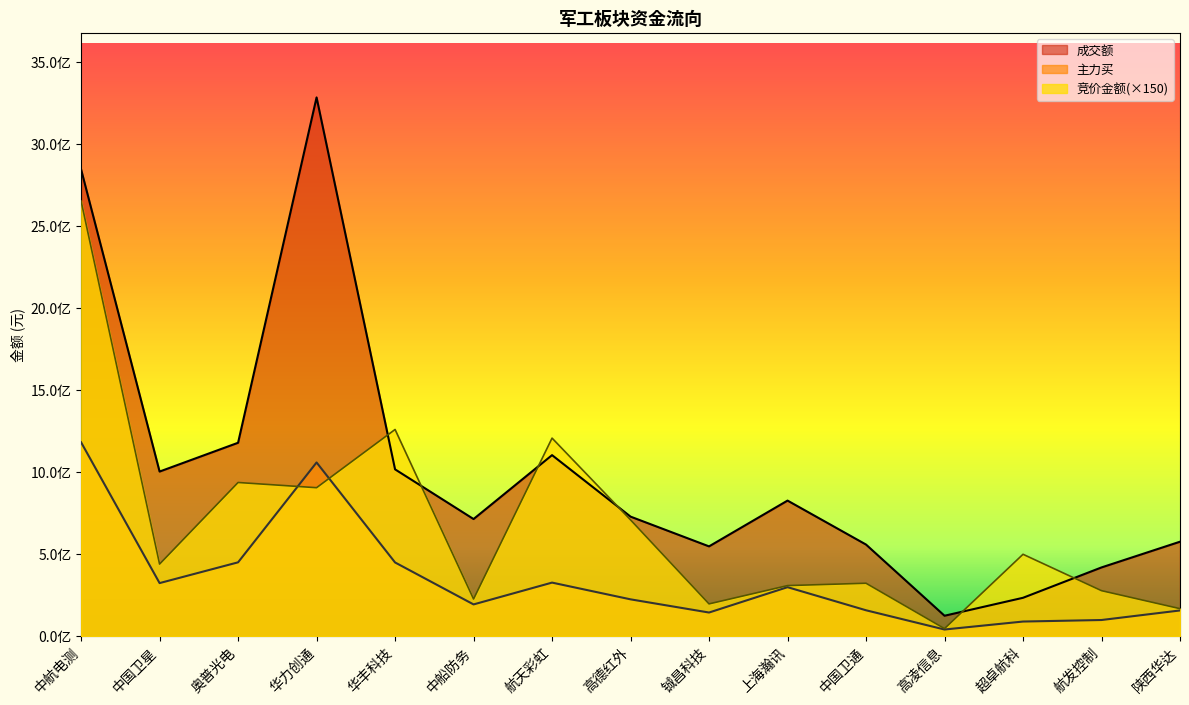

At 航天彩虹, list the series in order from largest to smallest.

竞价金额(×150), 成交额, 主力买